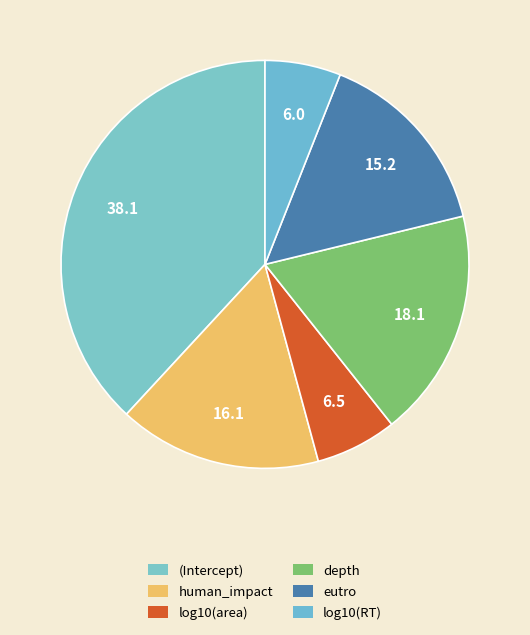

To the nearest percent, what is the difference between the eutro and (Intercept) slice percentages?

23%